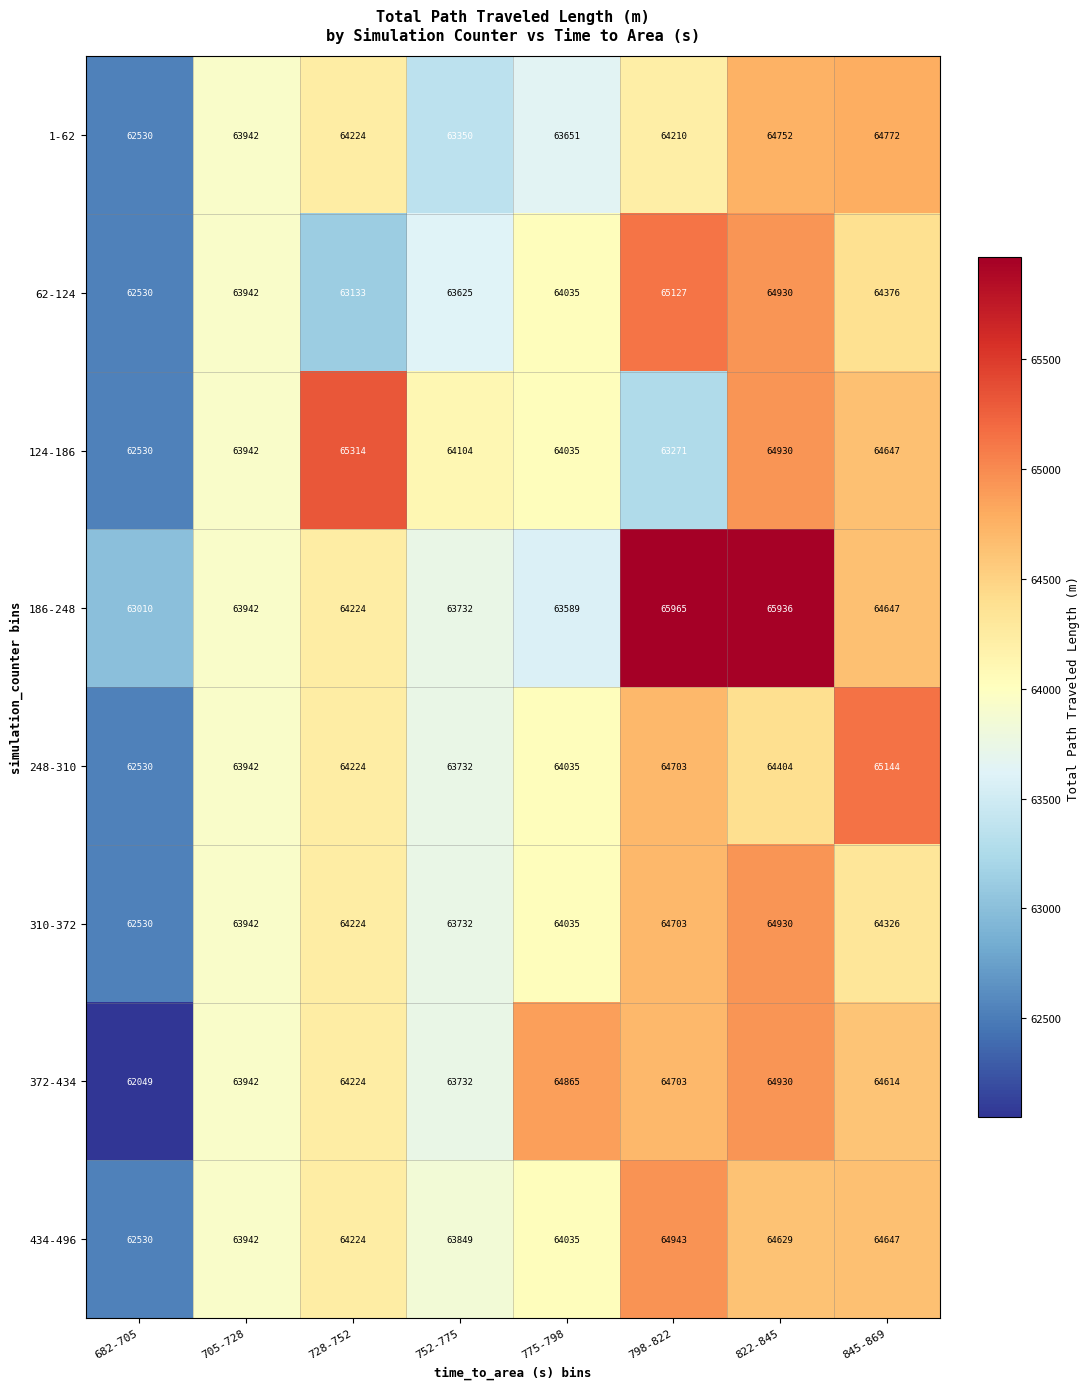

What is the difference between the 248-310 values at 705-728 and 752-775?

210